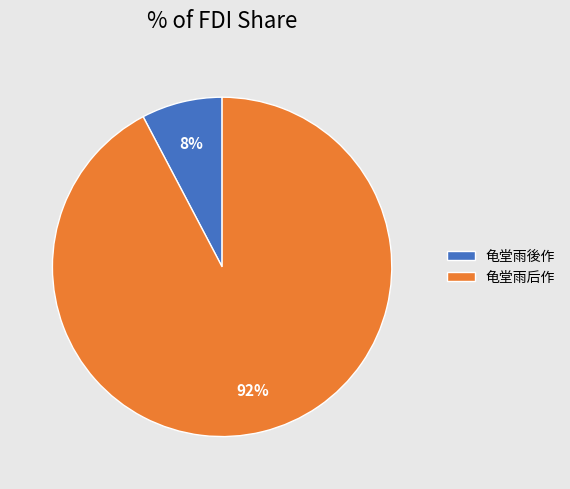

To the nearest percent, what portion does 龟堂雨后作 represent?

92%